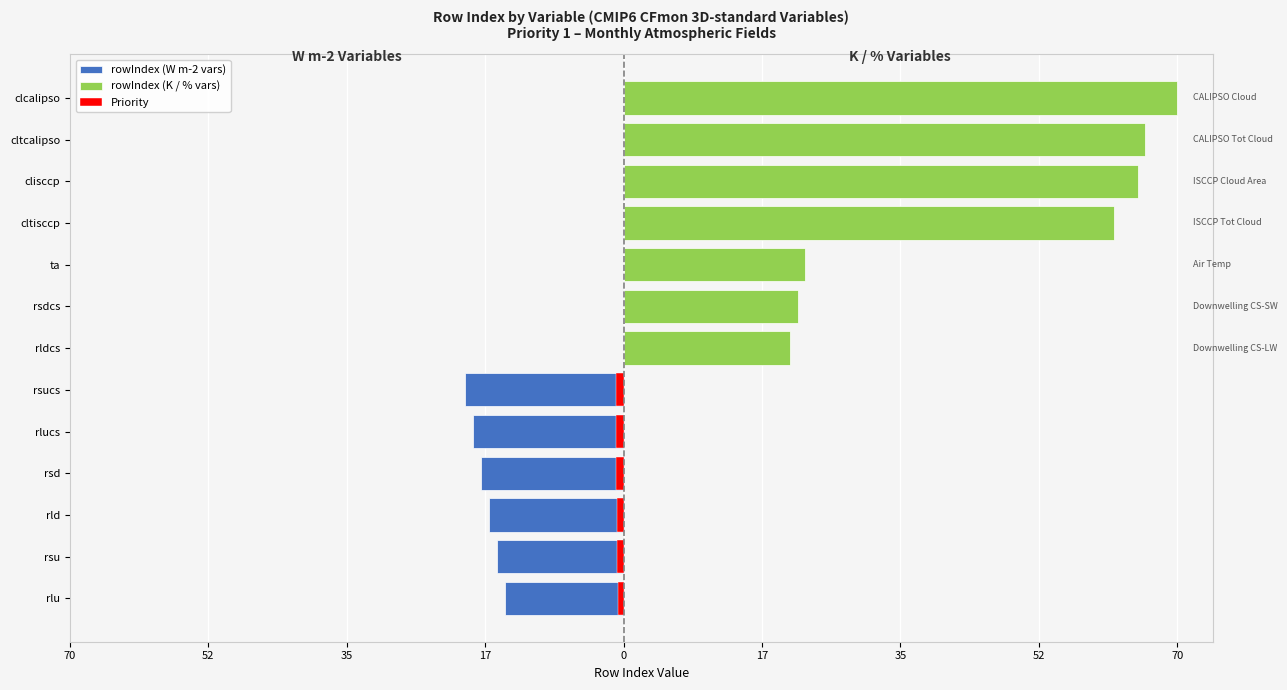

Is it true that rowIndex equals 18 at rsd?

True